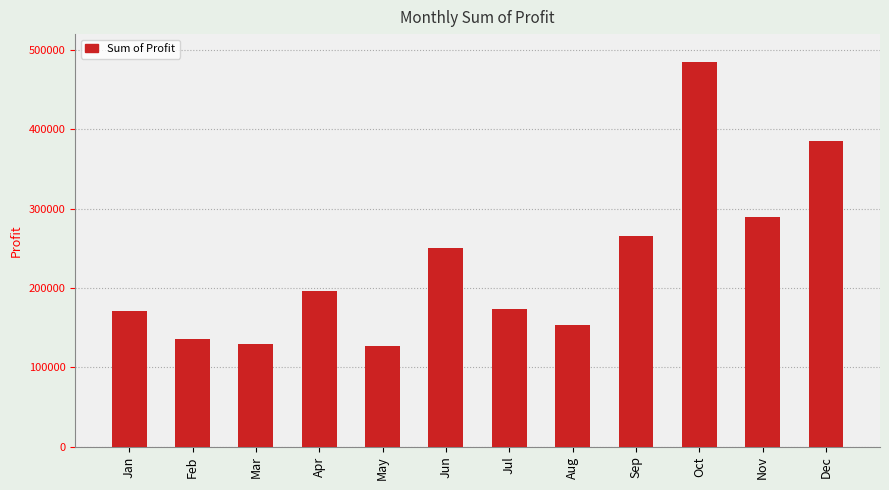

What is the maximum value shown in the chart?

484486.7